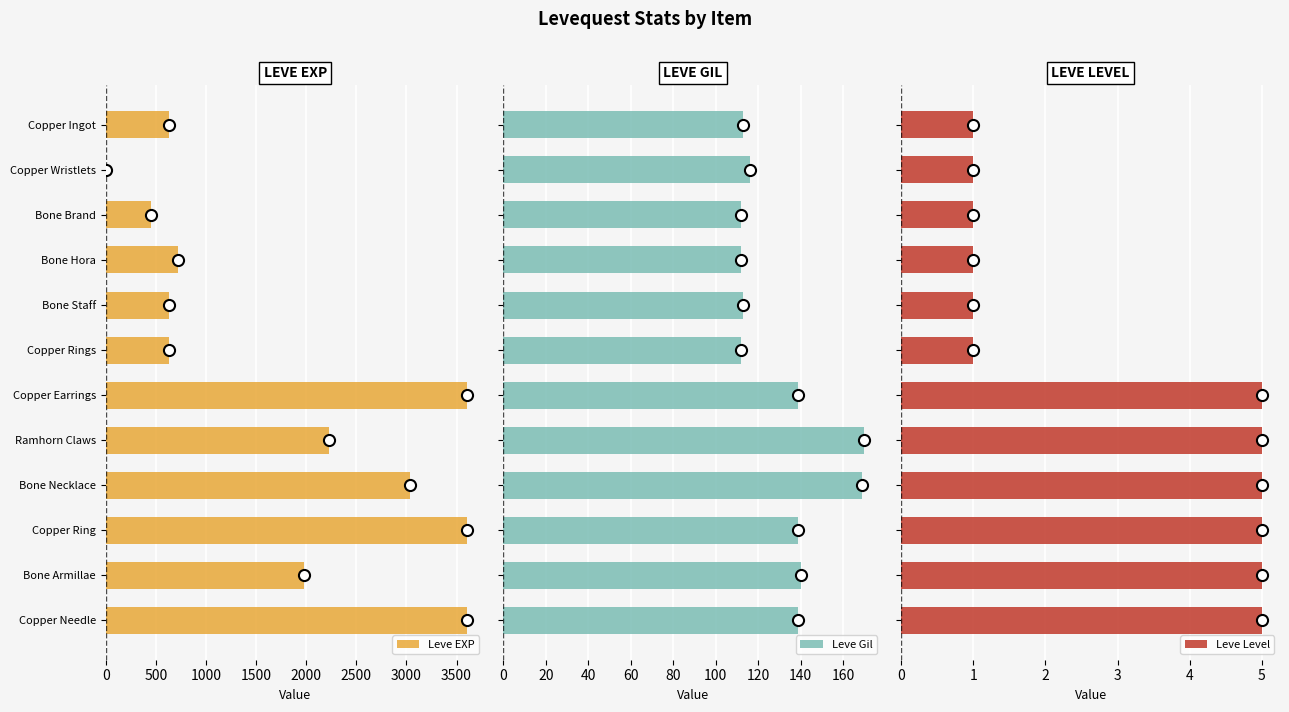

What is the maximum value for Leve Level?

5